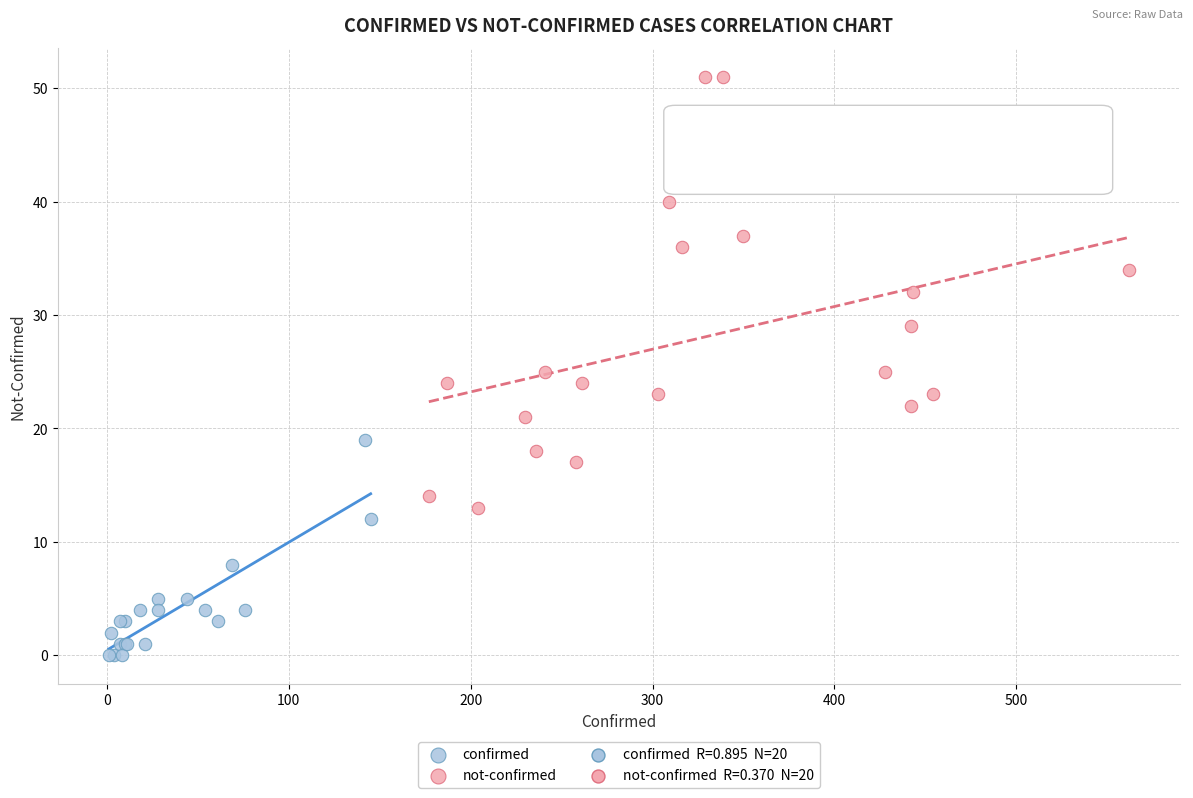

Which series contains the lowest Y value?

confirmed